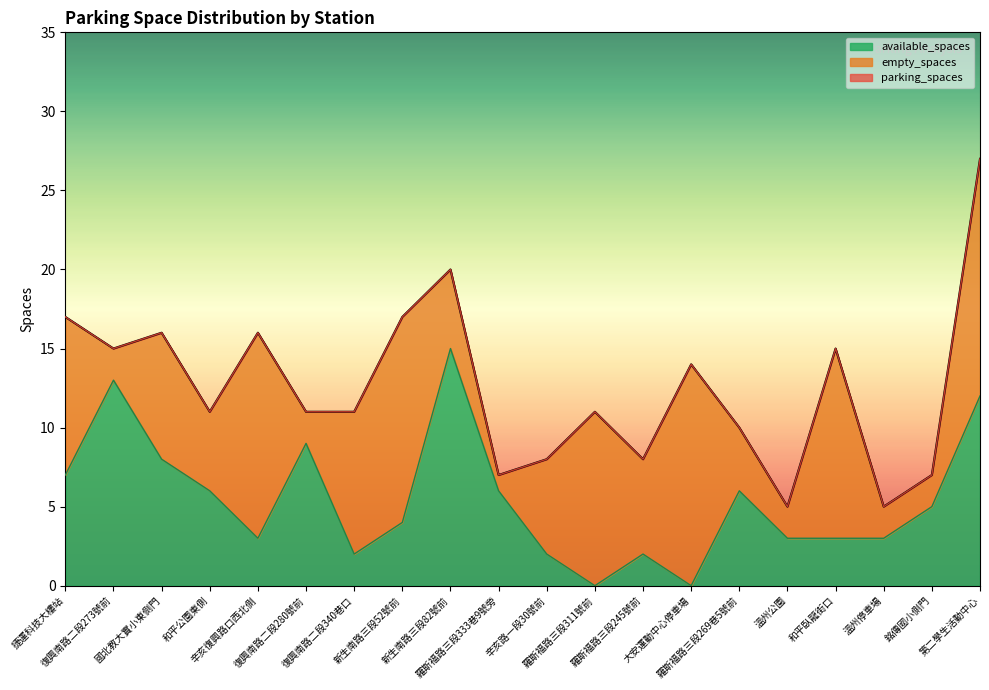

What is the highest value of the available_spaces series?

15